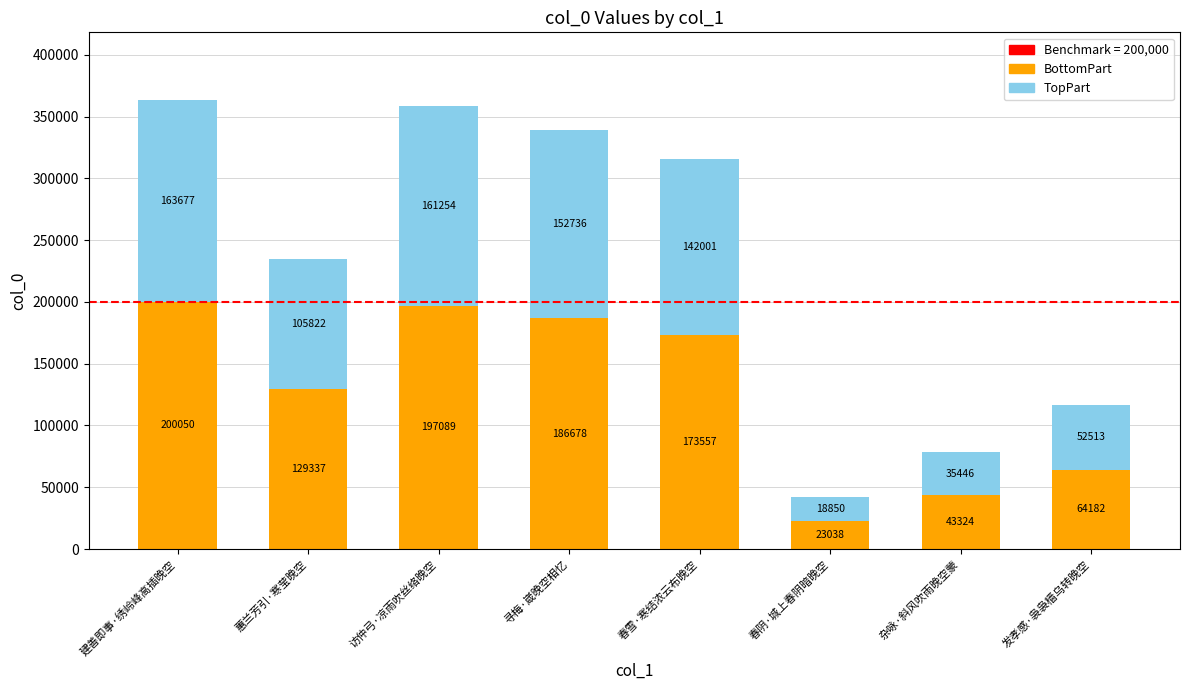

What is the total value across all series at 杂咏·斜风吹雨晚空蒙?

78770.0